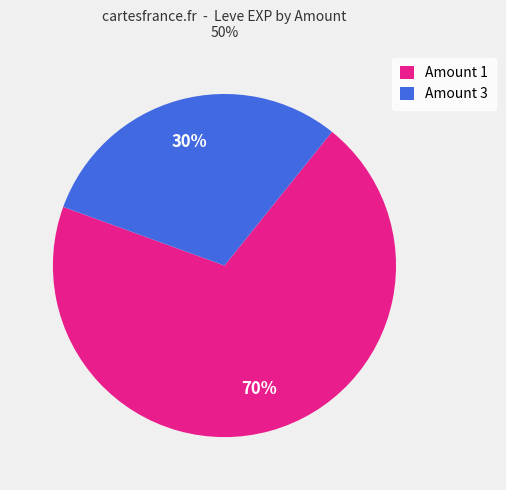

To the nearest percent, what is the combined percentage of Amount 1 and Amount 3?

100%